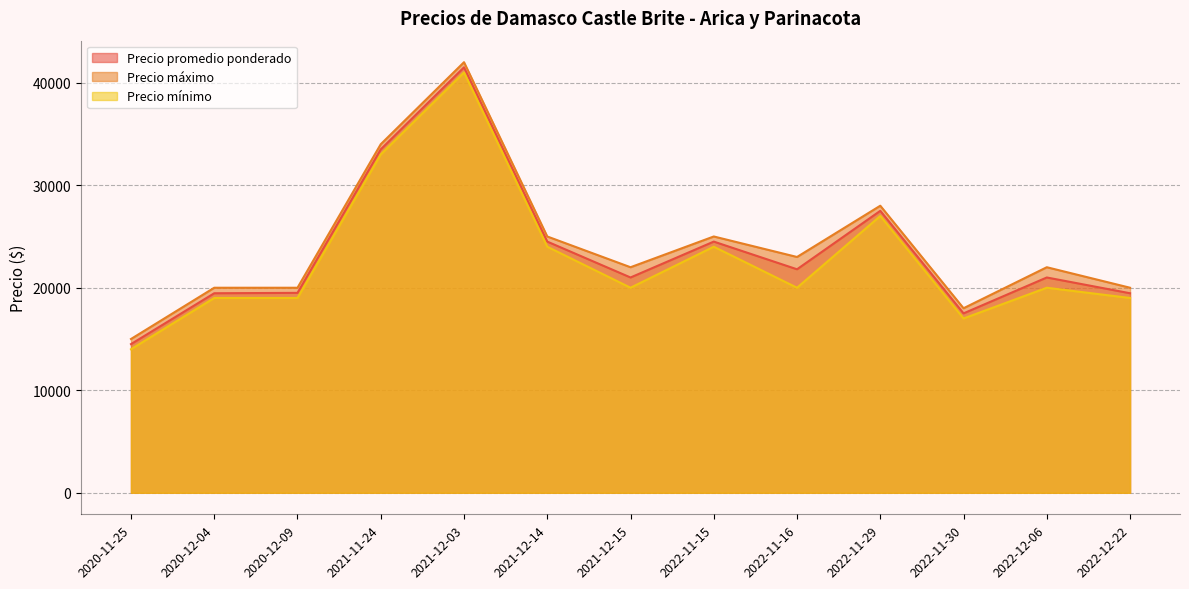

What is the label of the 11th point from the right?

2020-12-09